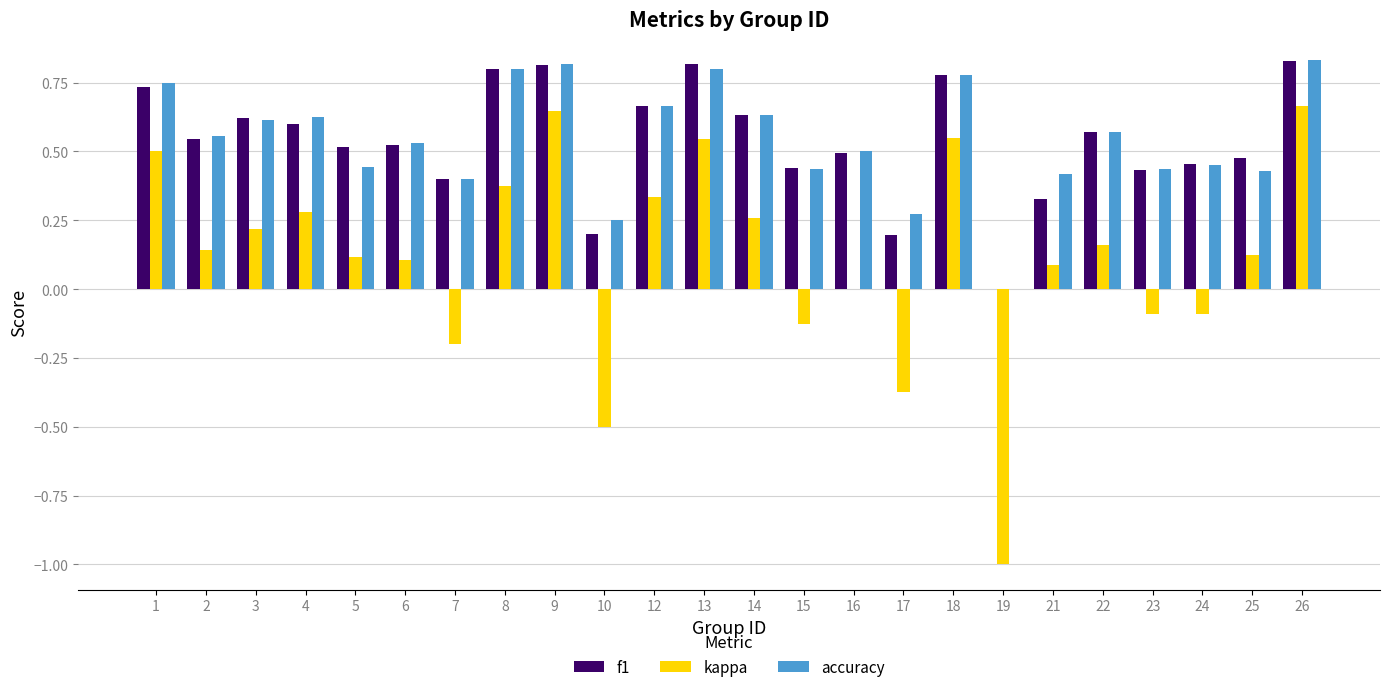

Count the number of categories in the chart.

24